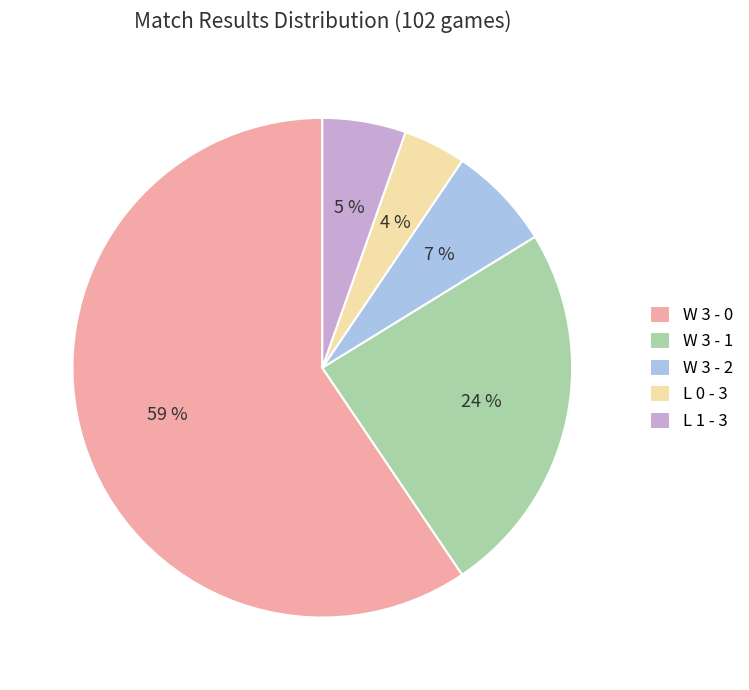

To the nearest percent, what is the difference between the W 3 - 1 and W 3 - 0 slice percentages?

35%